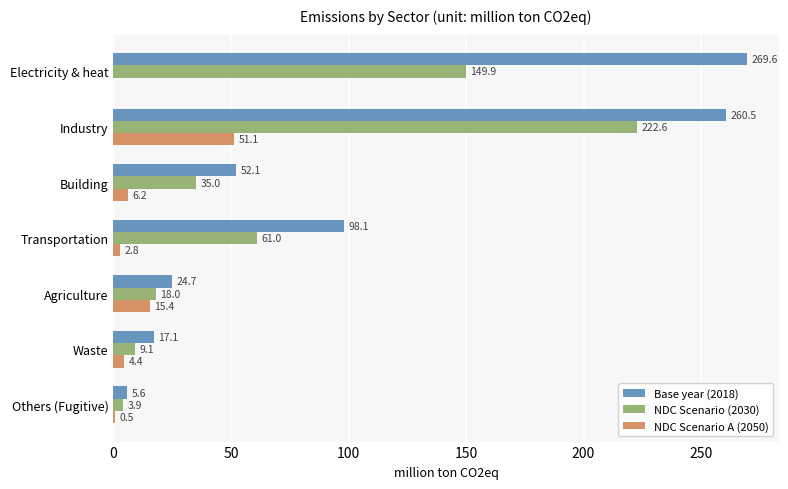

At which label is NDC Scenario A (2050) closest to 25?

Agriculture